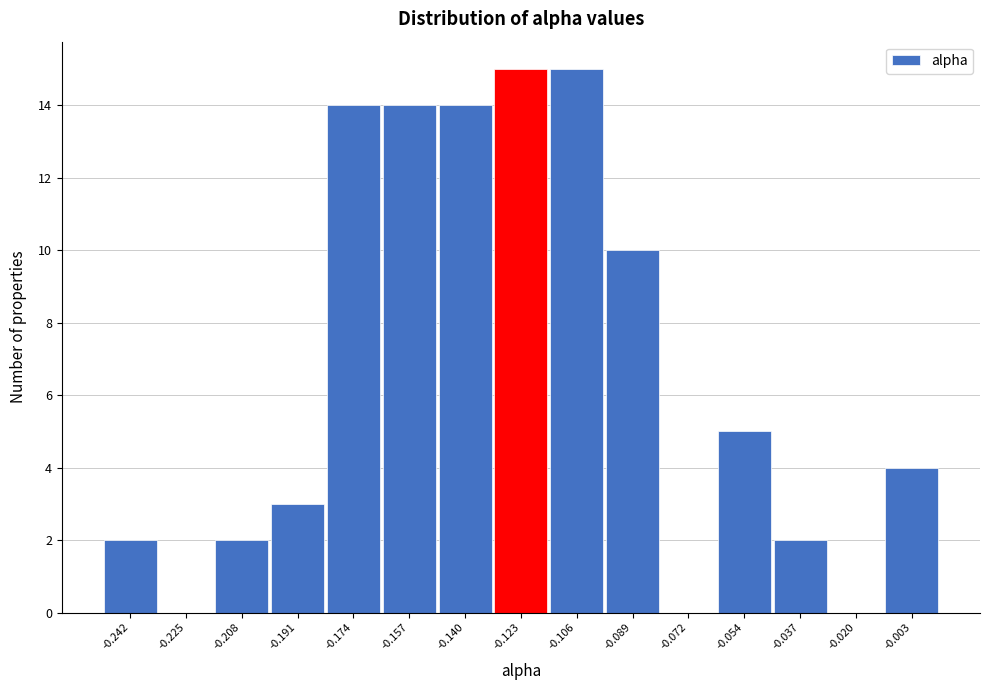

Reading left to right, extract all data points from this chart.

-0.242=2	-0.225=0	-0.208=2	-0.191=3	-0.174=14	-0.157=14	-0.140=14	-0.123=15	-0.106=15	-0.089=10	-0.072=0	-0.054=5	-0.037=2	-0.020=0	-0.003=4